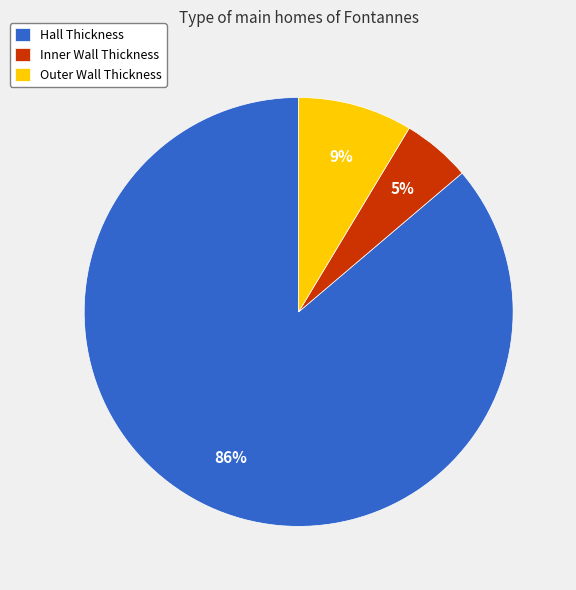

Which category has the biggest portion of the pie?

Hall Thickness